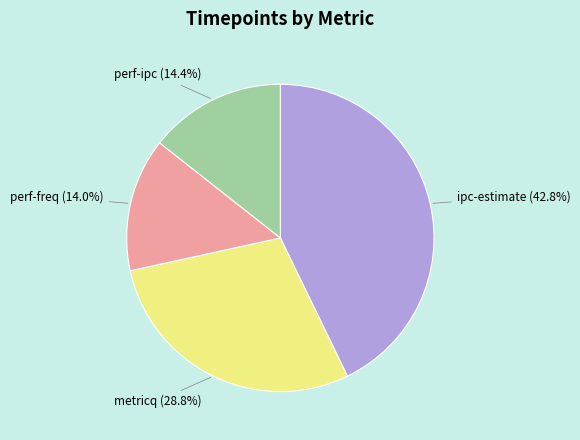

How many segments does this pie chart have?

4